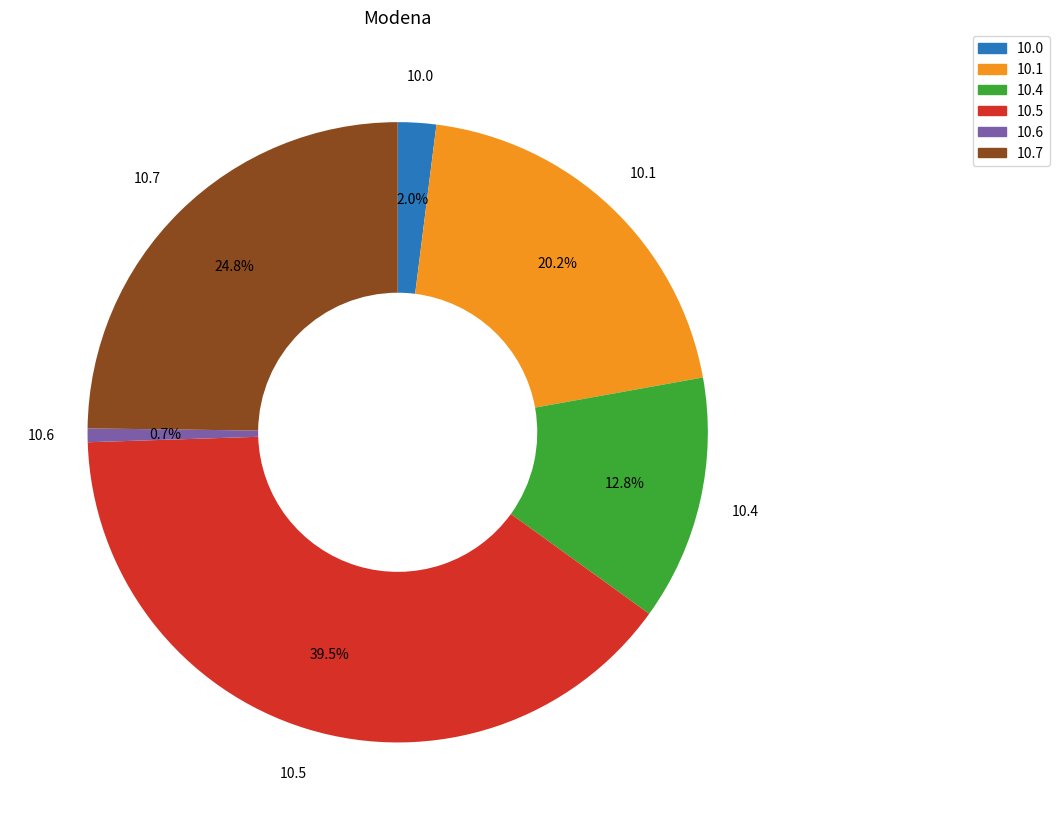

Does any single category account for the majority?

No